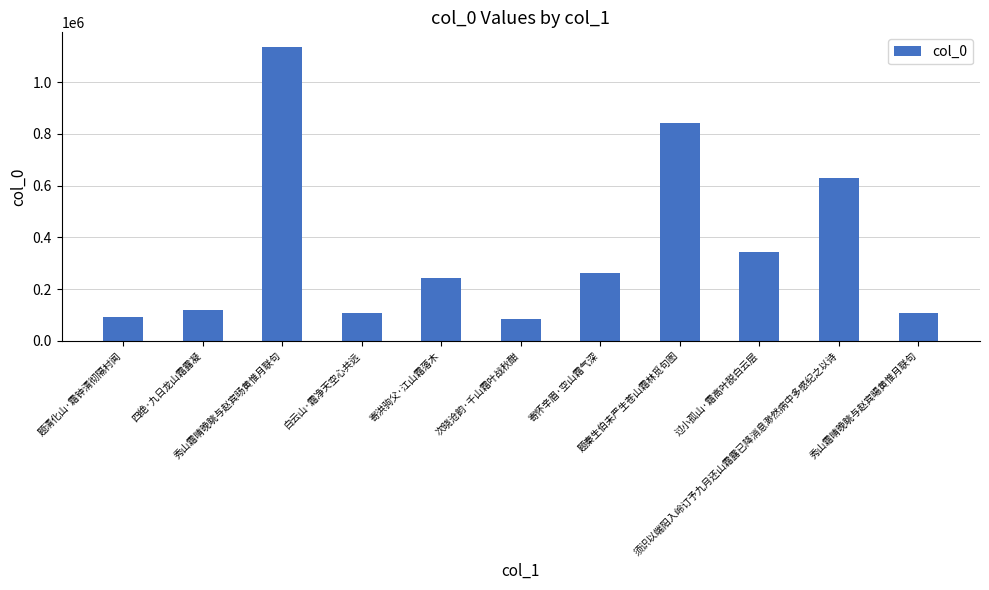

The chart shows a value of 1443518 at 题秦生伯未严生苍山霜林觅句图. True or false?

False